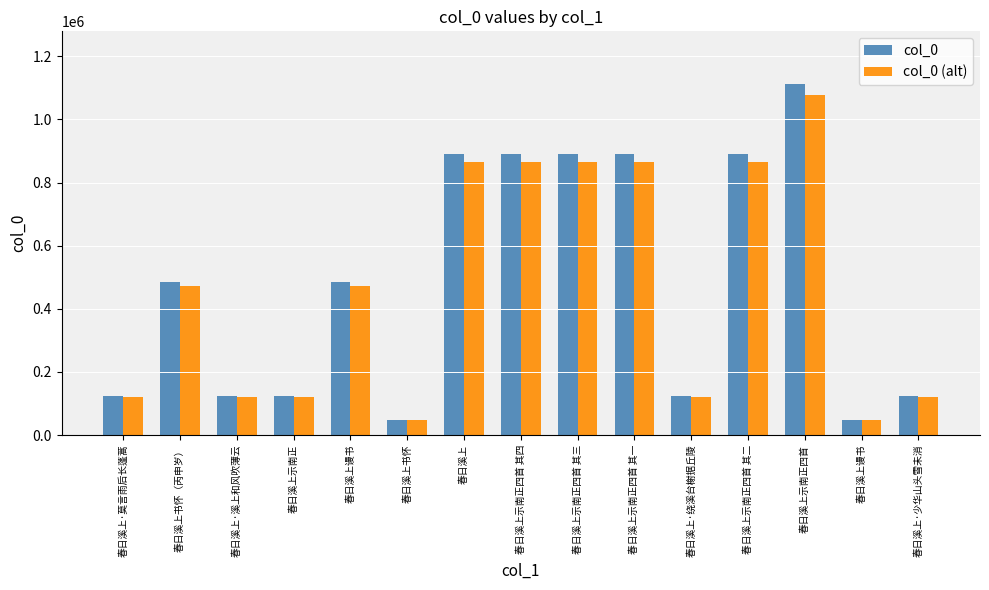

How many categories are shown in the chart?

15